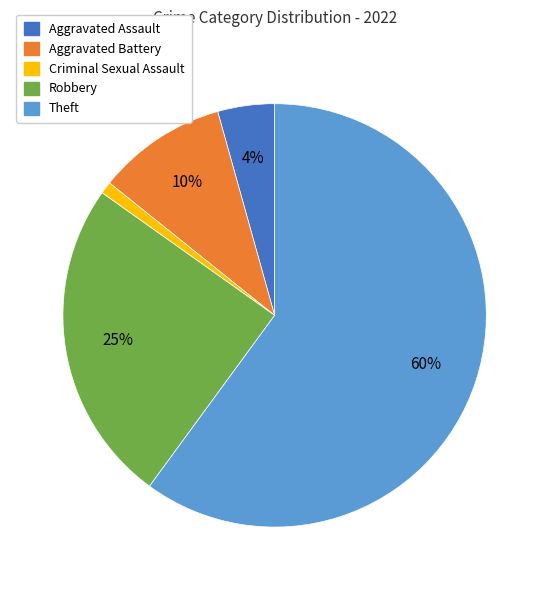

To the nearest percent, what is the combined percentage of Criminal Sexual Assault and Aggravated Battery?

11%